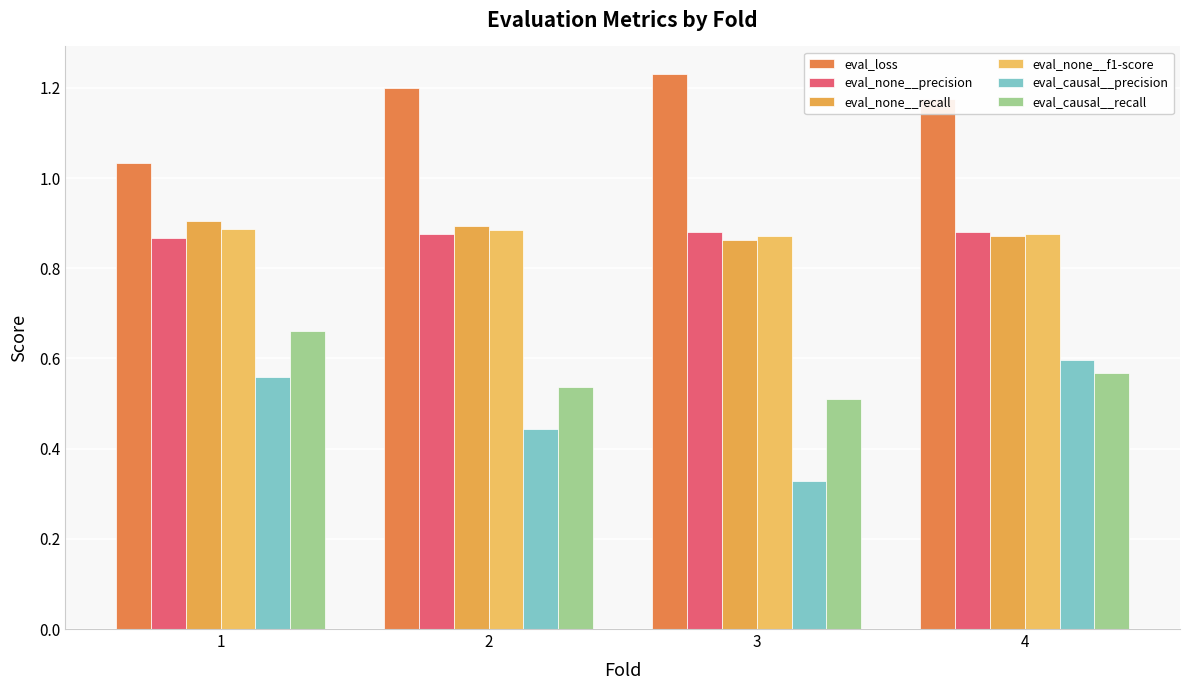

Which series has the widest spread of values?

eval_causal__precision